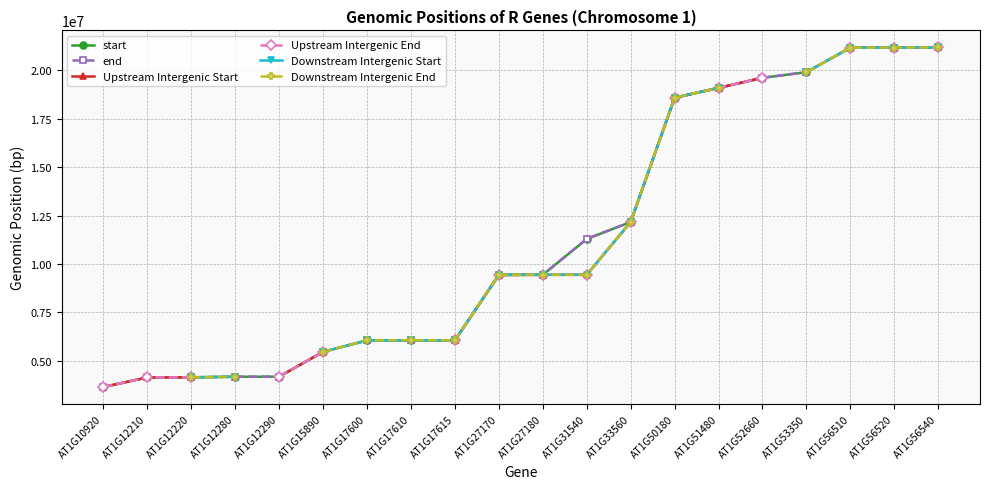

Which category has the highest value across all series?

AT1G56540